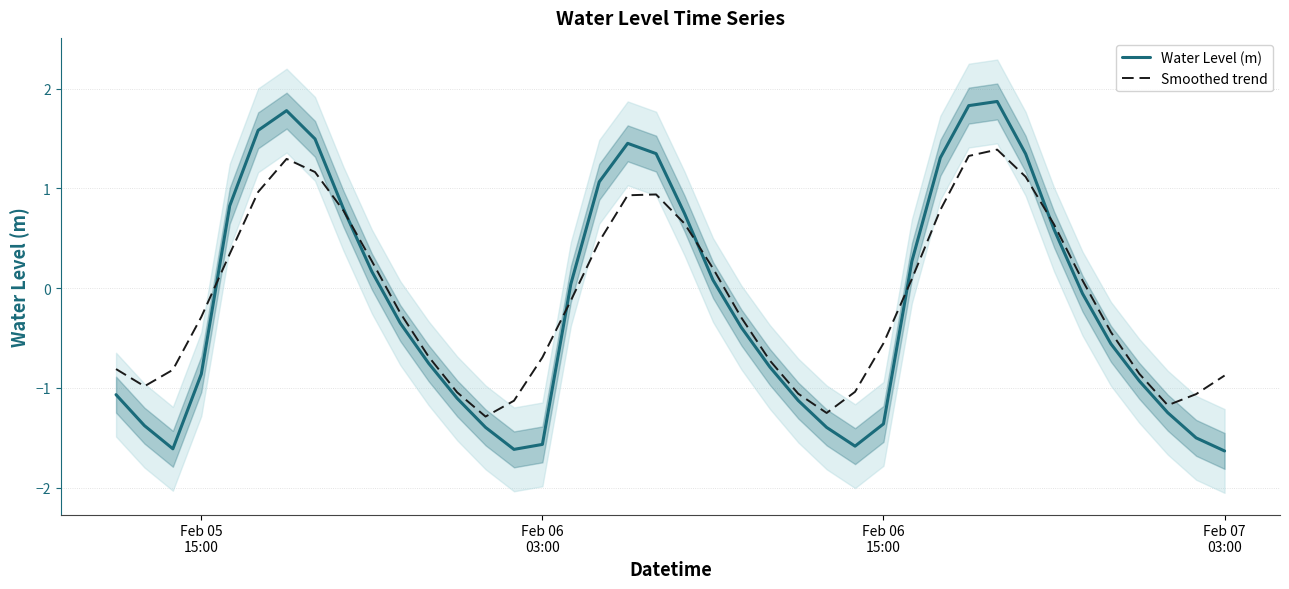

Reading right to left, what are all the values shown in this chart?

Water Level (m): -1.6	-1.5	-1.2	-0.9	-0.6	-0.1	0.6	1.3	1.9	1.8	1.3	0.3	-1.4	-1.6	-1.4	-1.1	-0.8	-0.4	0.1	0.7	1.3	1.5	1.1	0.0	-1.6	-1.6	-1.4	-1.1	-0.8	-0.4	0.2	0.8	1.5	1.8	1.6	0.8	-0.9	-1.6	-1.4	-1.1
Smoothed trend: -0.9	-1.1	-1.2	-0.9	-0.4	0.1	0.6	1.1	1.4	1.3	0.8	0.1	-0.6	-1.0	-1.3	-1.1	-0.7	-0.3	0.2	0.6	0.9	0.9	0.5	-0.1	-0.7	-1.1	-1.3	-1.0	-0.7	-0.2	0.3	0.8	1.2	1.3	1.0	0.3	-0.3	-0.8	-1.0	-0.8